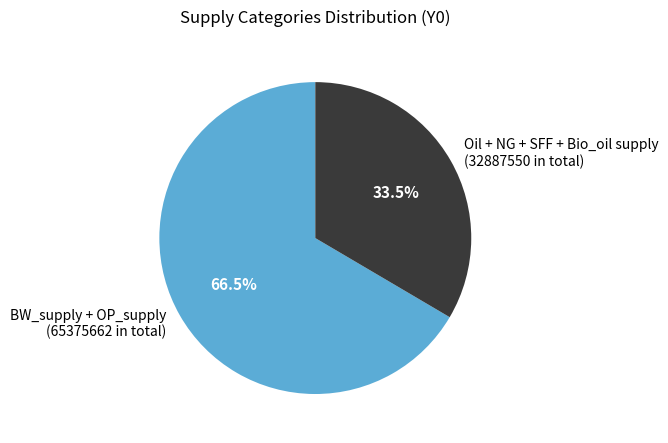

How many segments does this pie chart have?

2